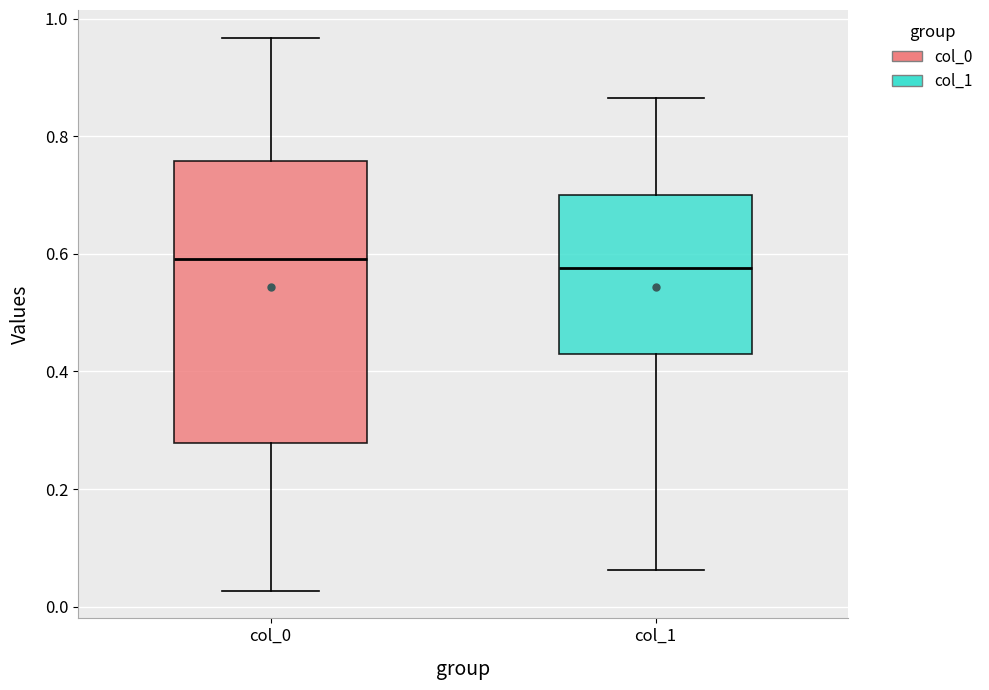

Where is the upper edge of the box for col_0 on the y-axis? The values are not printed on the chart, so give them approximately, as read against the axis.

0.76